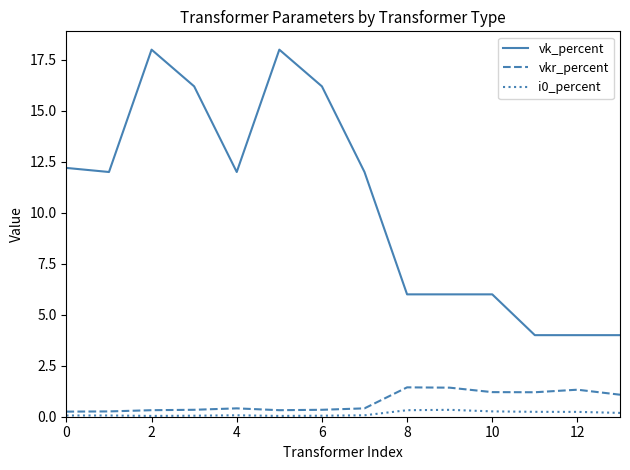

Which series has the largest total across all categories?

vk_percent